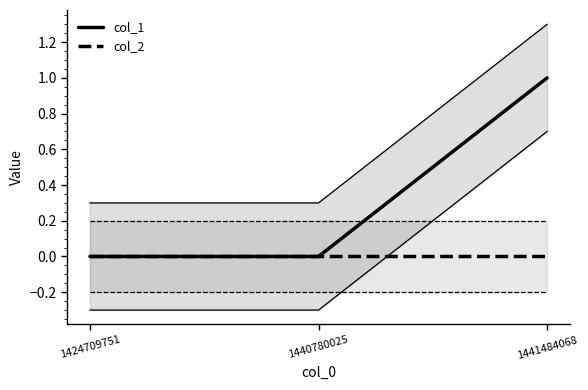

True or false: col_1 has a value of 1 at 1441484068.

True